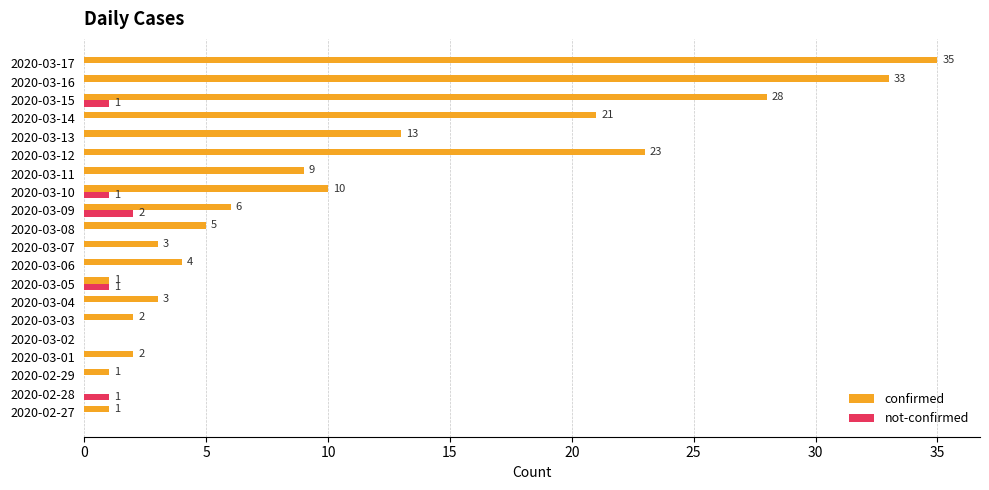

How many not-confirmed values are between 0 and 1?

19